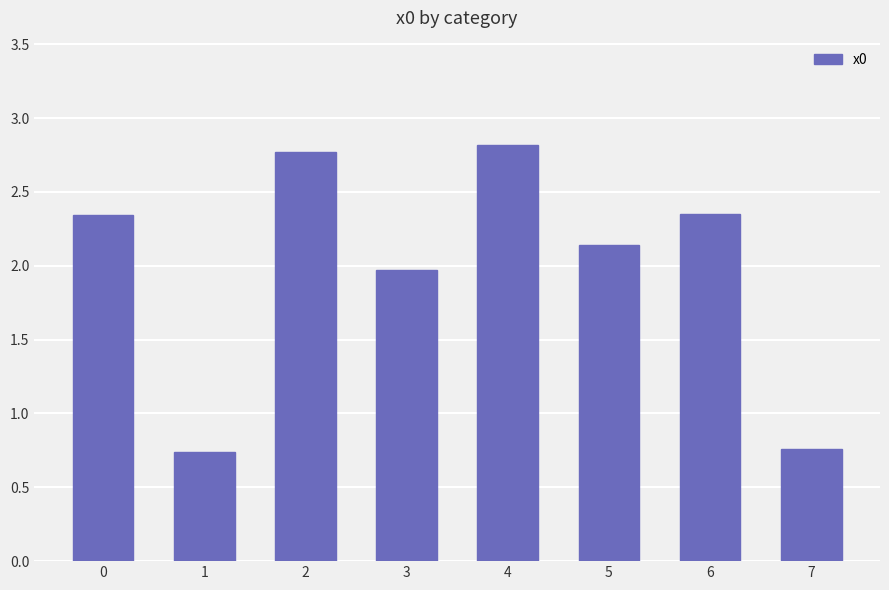

What is the greatest value displayed?

2.8